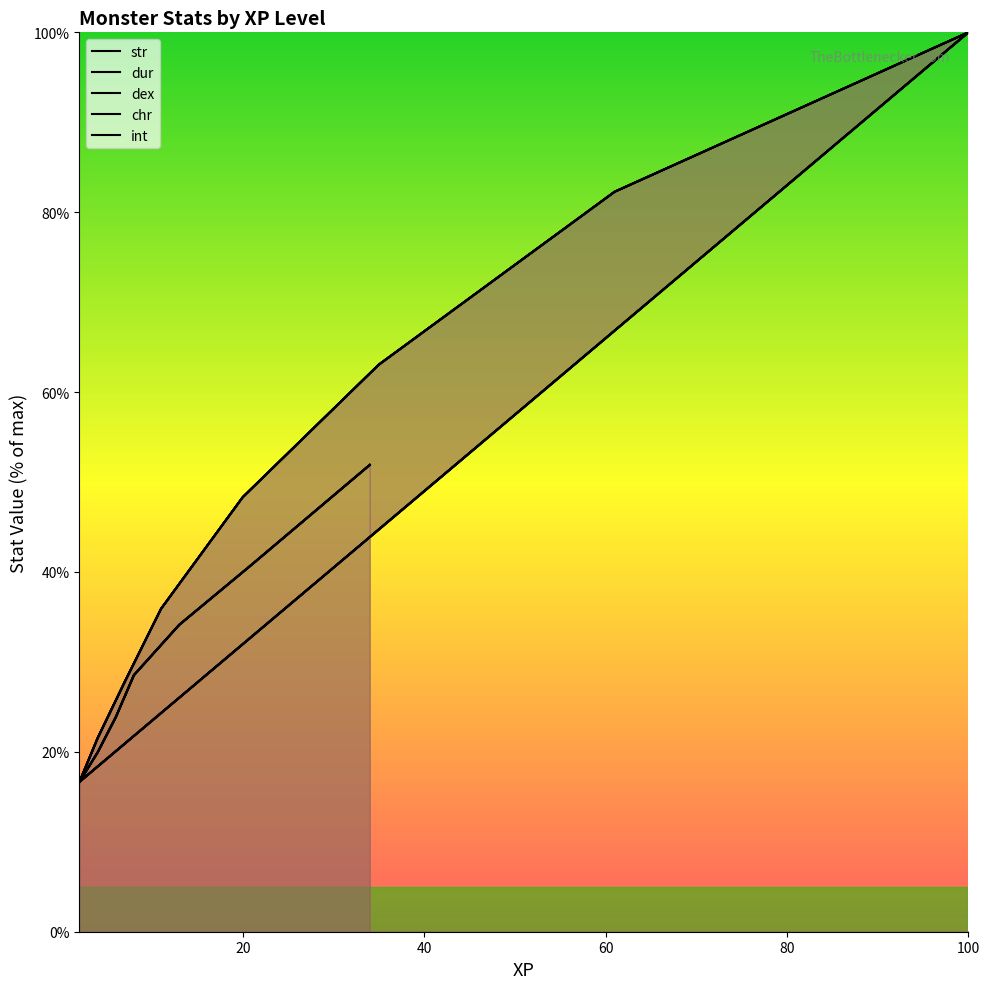

Is it true that int equals 8.2 at Githzerai Monk?

False